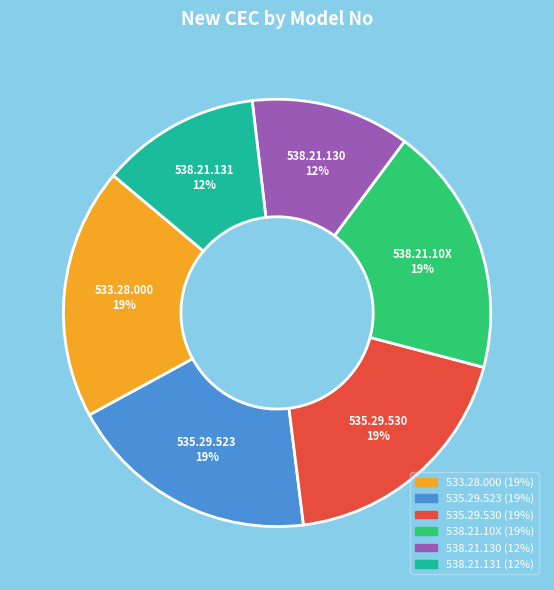

To the nearest percent, what portion does 538.21.10X represent?

19%